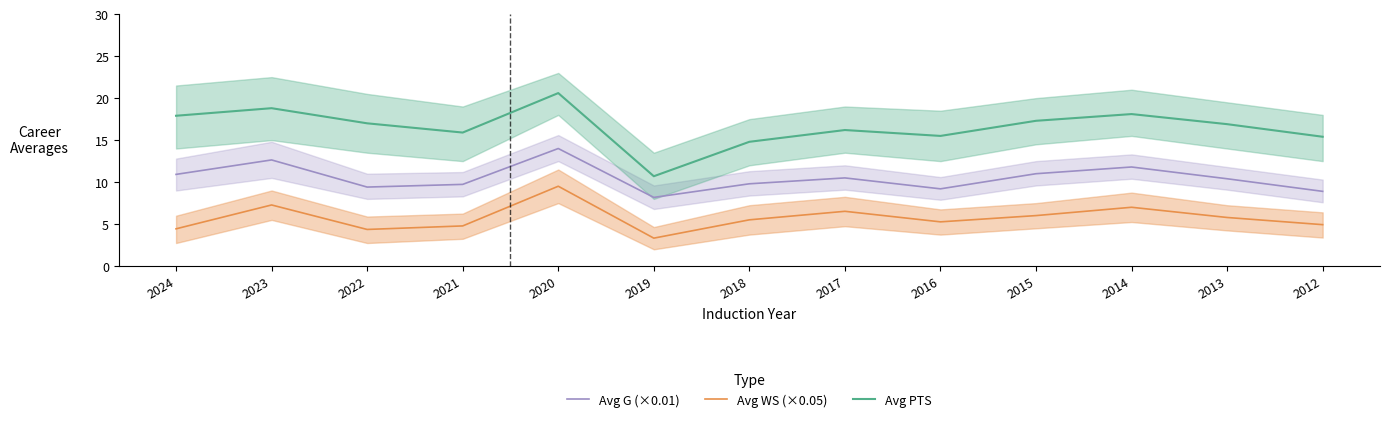

Which has a higher value, 2018 or 2013?

2013